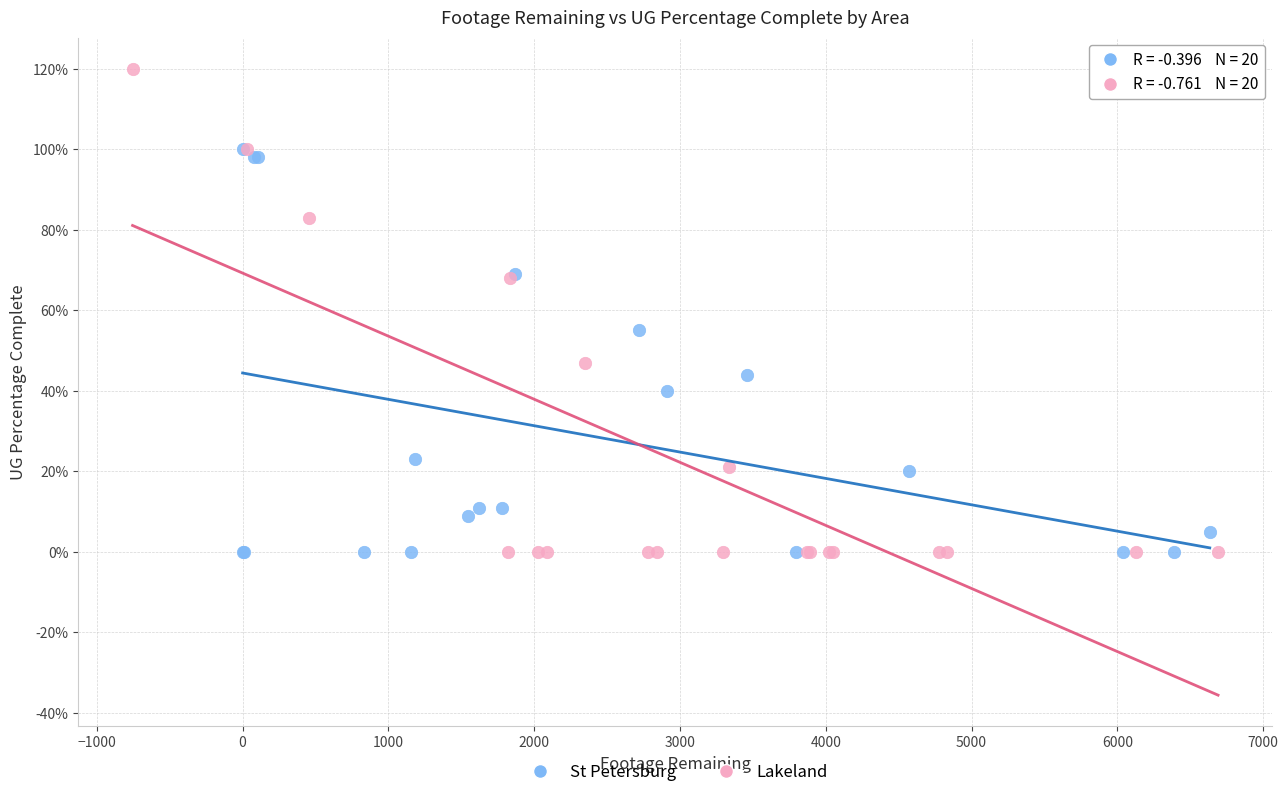

What are all the series names shown in the legend?

St Petersburg, Lakeland